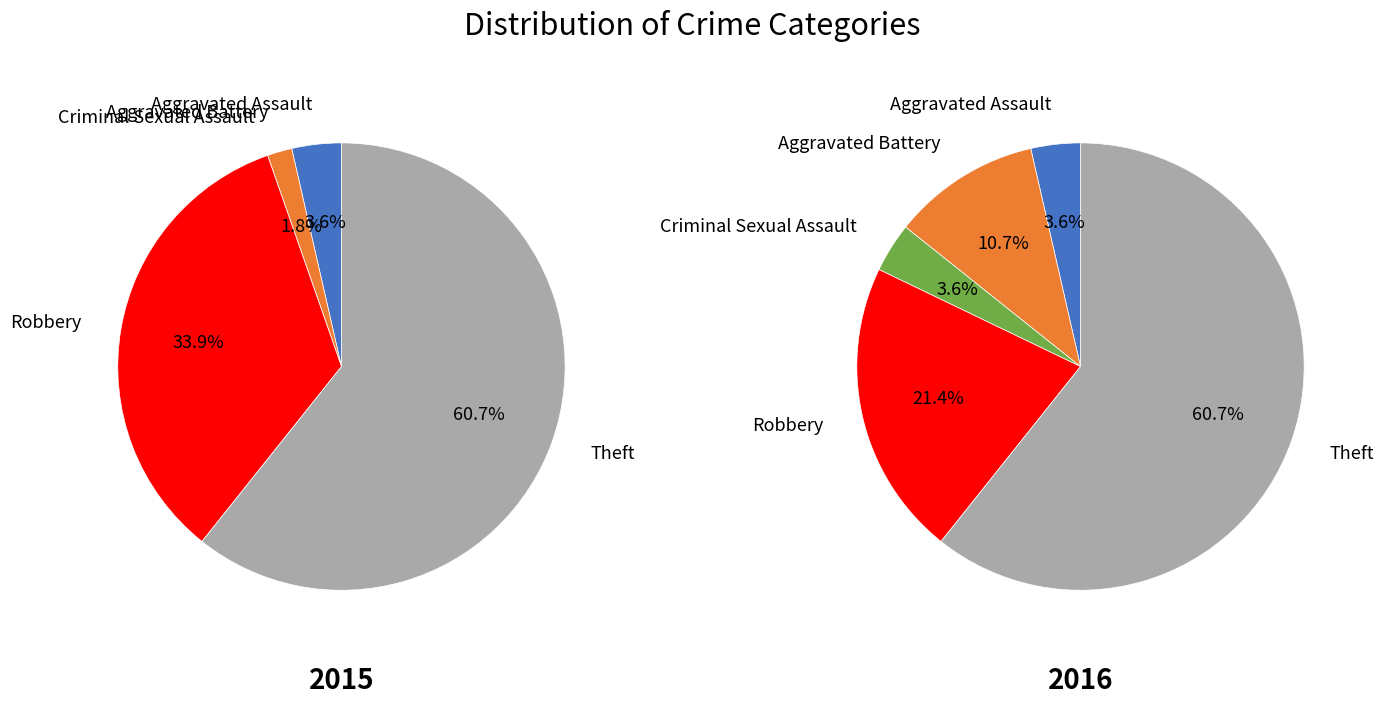

Rank the categories by values_2015 value from lowest to highest.

Criminal Sexual Assault, Aggravated Battery, Aggravated Assault, Robbery, Theft